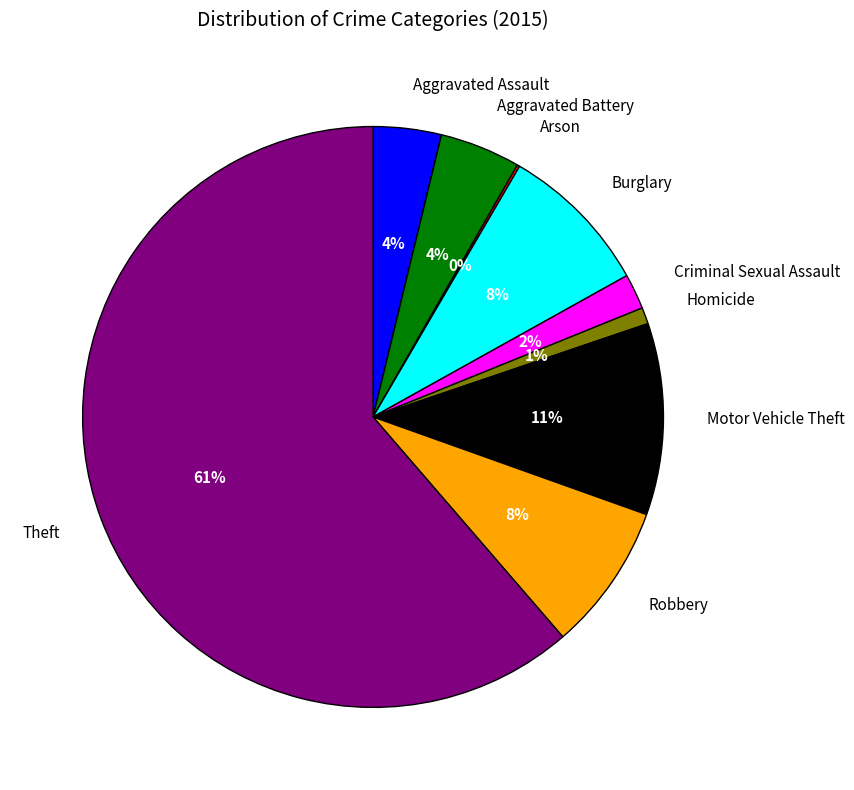

Which slice is the largest?

Theft